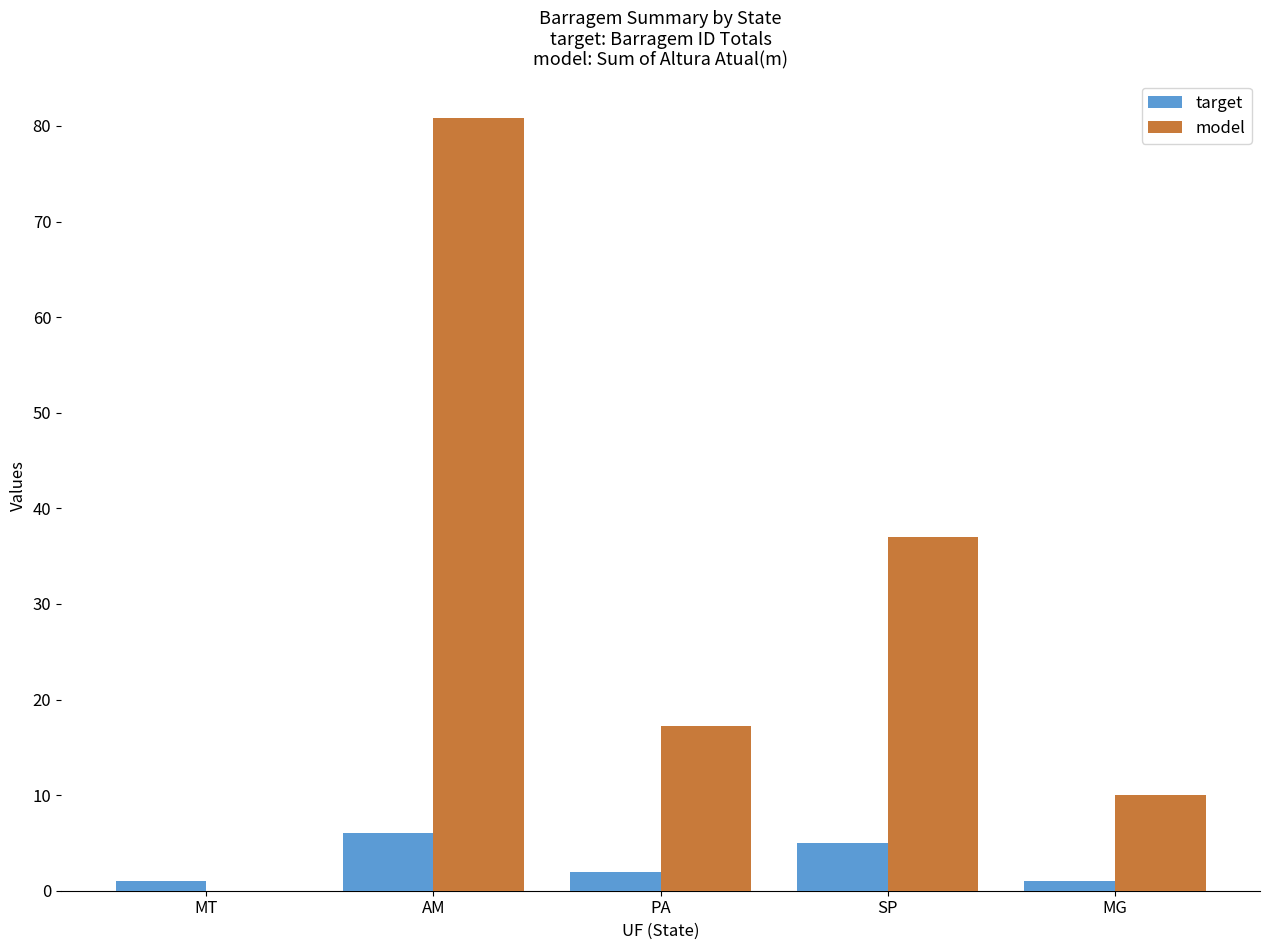

How many groups of bars are there?

5